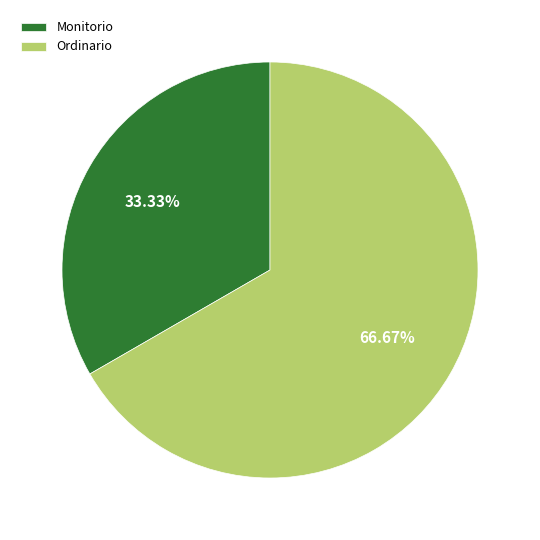

Which has a higher value, Ordinario or Monitorio?

Ordinario